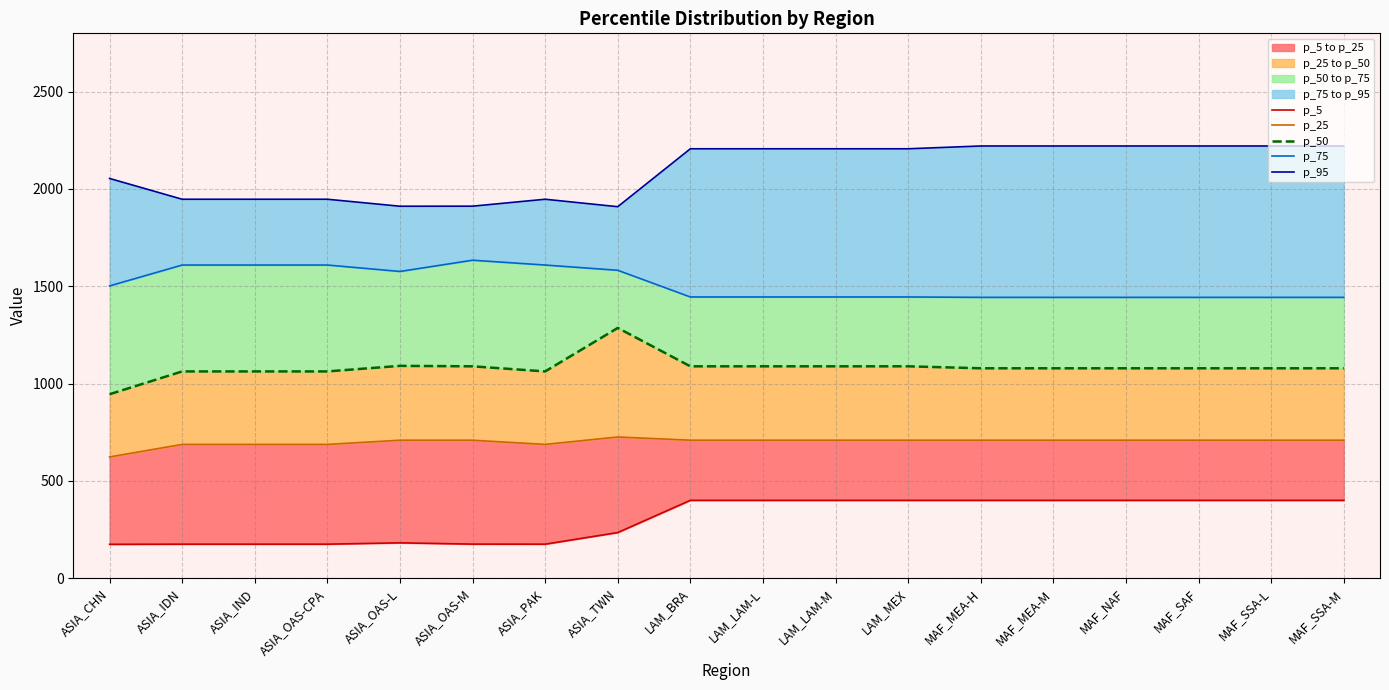

Is the value of p_95 at MAF_SSA-M greater than the value of p_50 at ASIA_OAS-CPA?

Yes